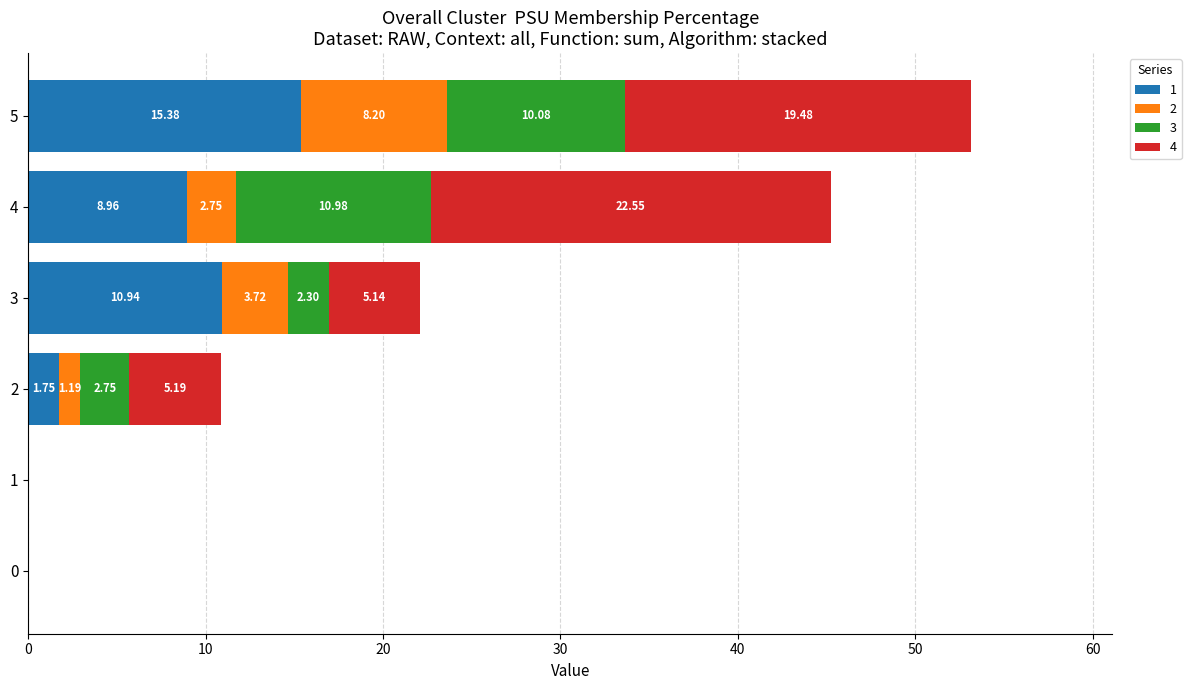

What is the total value across all series at 4?

45.2